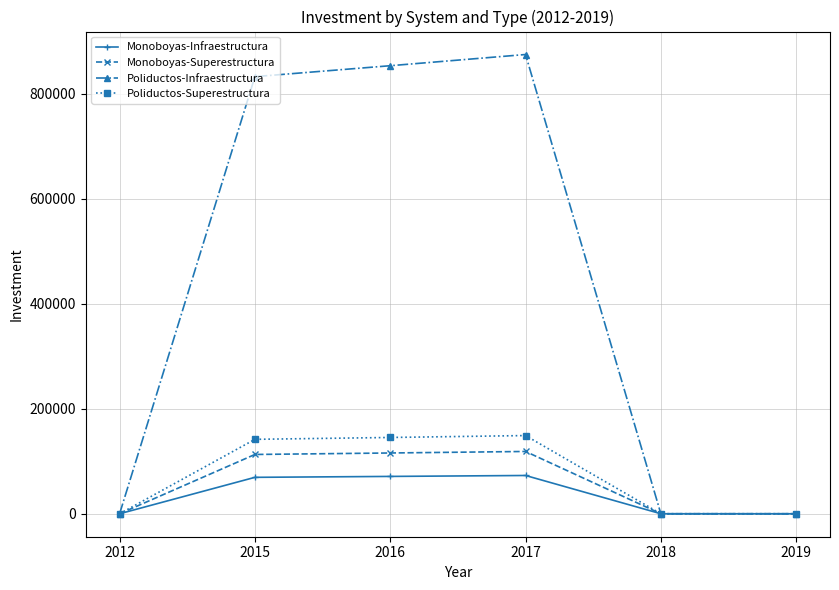

In Poliductos-Superestructura, how many points are higher than both neighbors (excluding endpoints)?

1